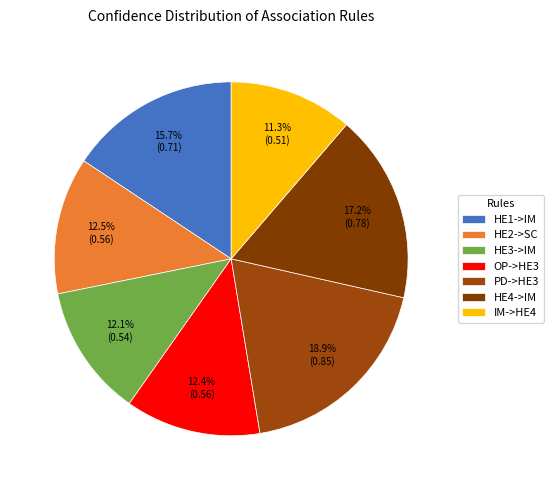

How many segments does this pie chart have?

7